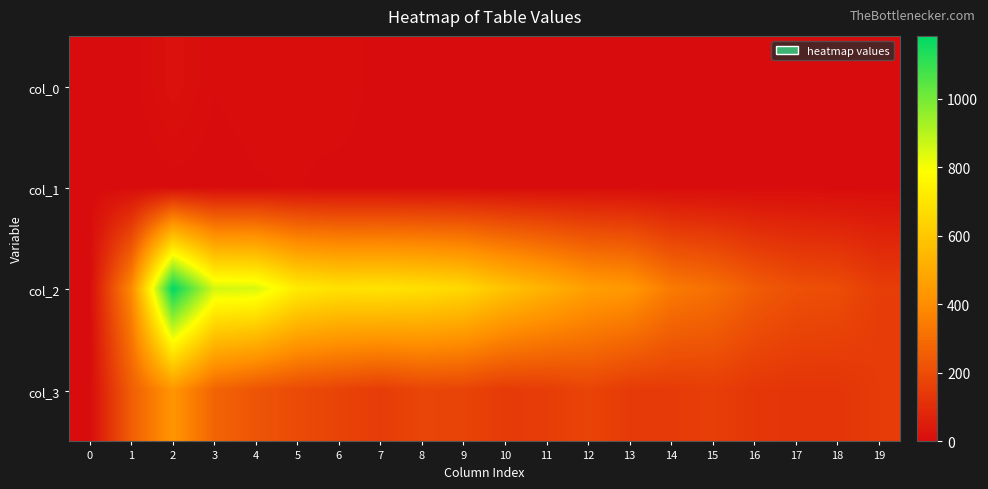

Reading right to left, what are all the values shown in this chart?

col_0: 19=0	18=1	17=0	16=0	15=0	14=1	13=1	12=1	11=2	10=0	9=0	8=3	7=2	6=9	5=7	4=8	3=5	2=17	1=1	0=3
col_1: 19=3	18=1	17=4	16=1	15=1	14=1	13=3	12=3	11=2	10=1	9=1	8=1	7=2	6=2	5=5	4=4	3=1	2=2	1=0	0=0
col_2: 19=153	18=200	17=212	16=249	15=310	14=342	13=437	12=460	11=526	10=586	9=659	8=684	7=696	6=691	5=723	4=849	3=857	2=1184	1=386	0=0
col_3: 19=148	18=127	17=126	16=134	15=155	14=146	13=145	12=174	11=152	10=145	9=173	8=177	7=151	6=172	5=194	4=226	3=273	2=428	1=254	0=0